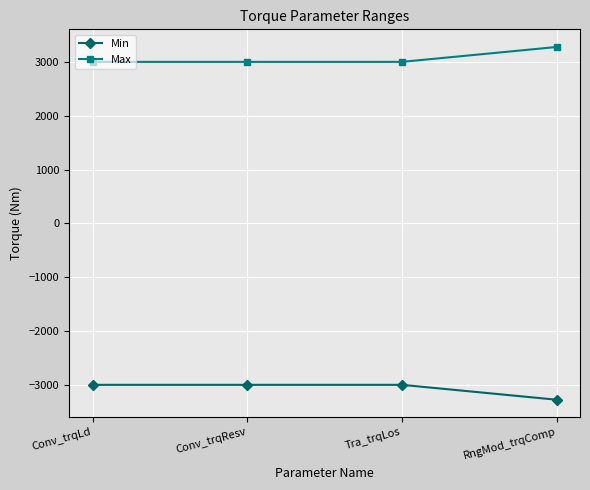

Which category has the highest value in the Max series?

RngMod_trqComp